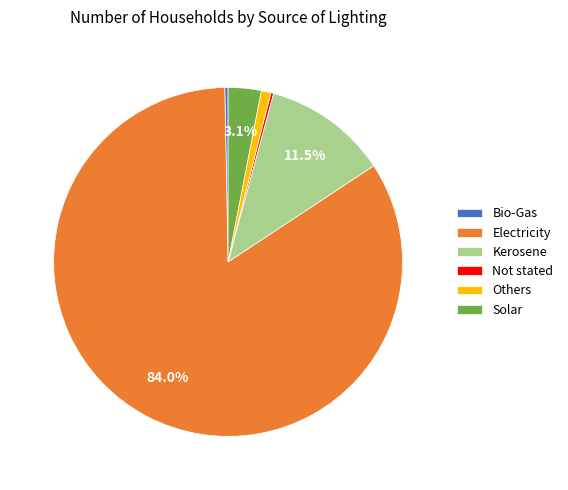

The Electricity slice represents 73% of the pie. True or false?

False